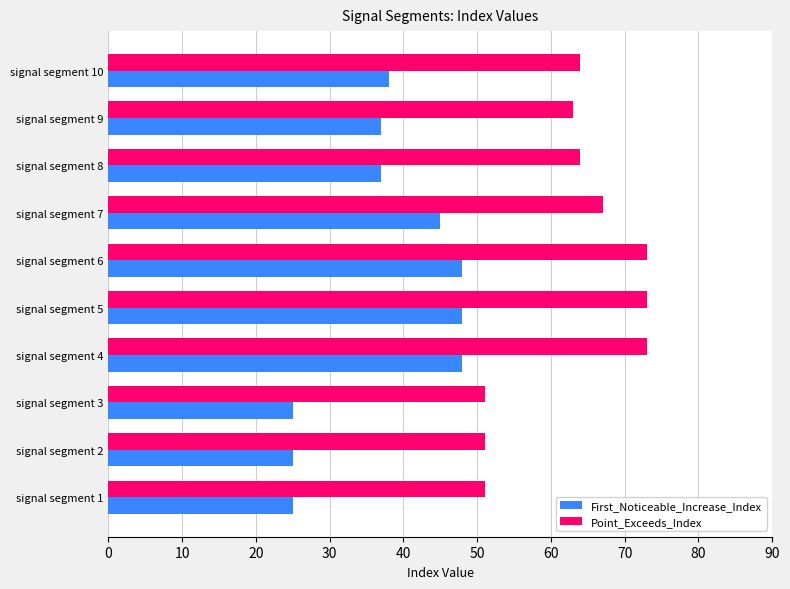

Which series has the largest total across all categories?

Point_Exceeds_Index